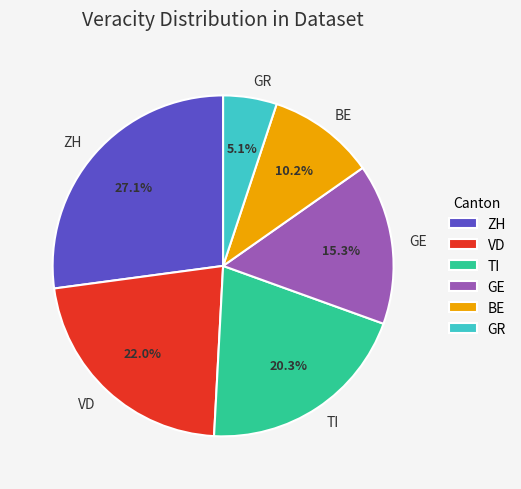

What is the largest slice in the pie chart?

ZH